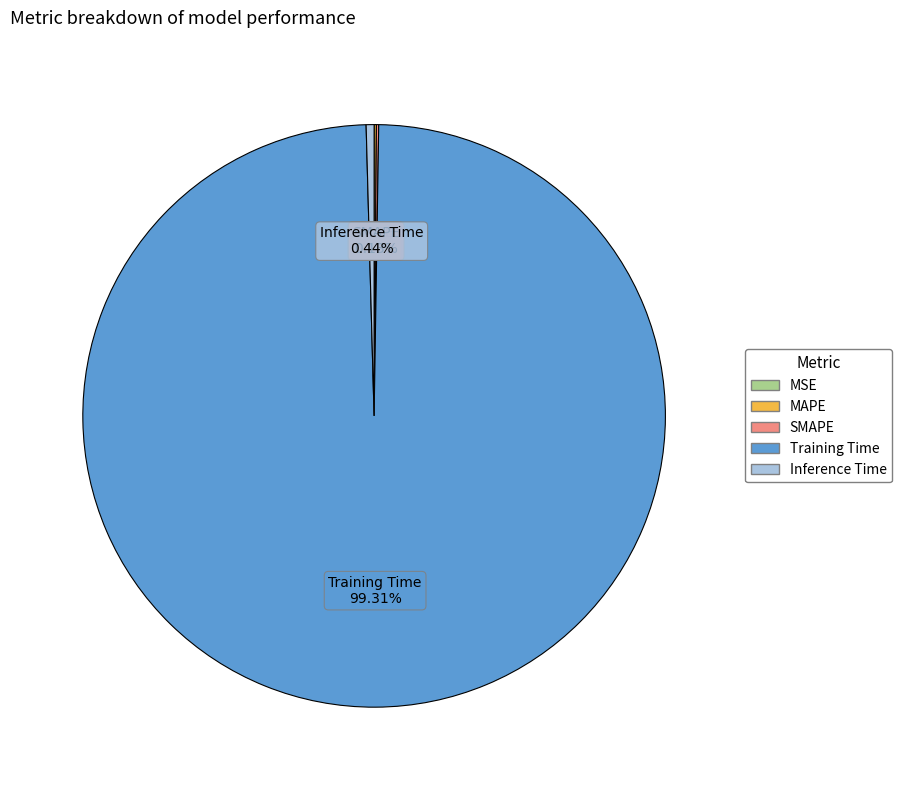

What is the largest slice in the pie chart?

Training Time